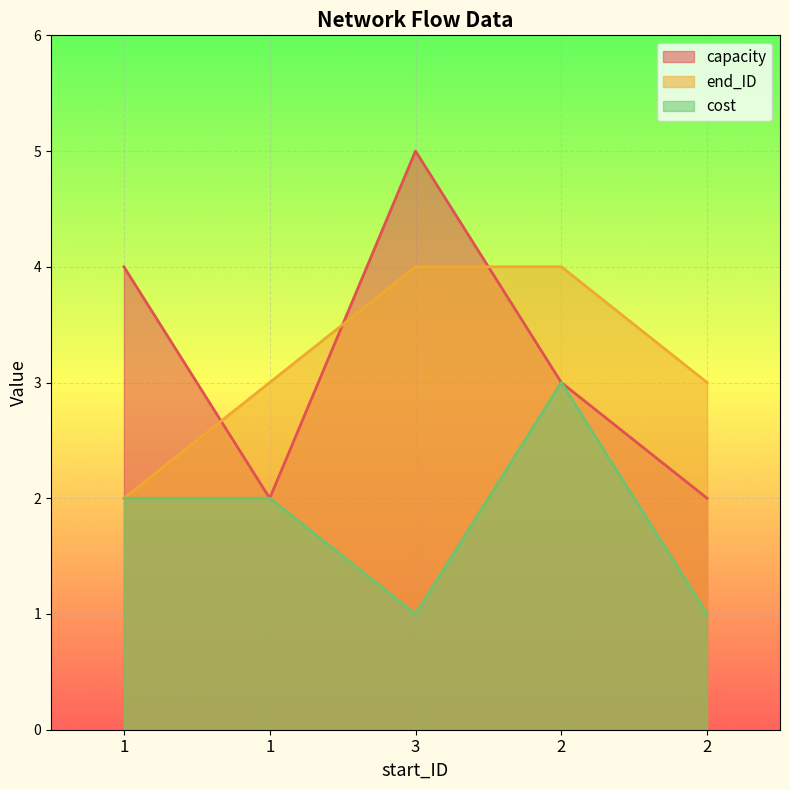

What is the approximate value of cost at 3?

1